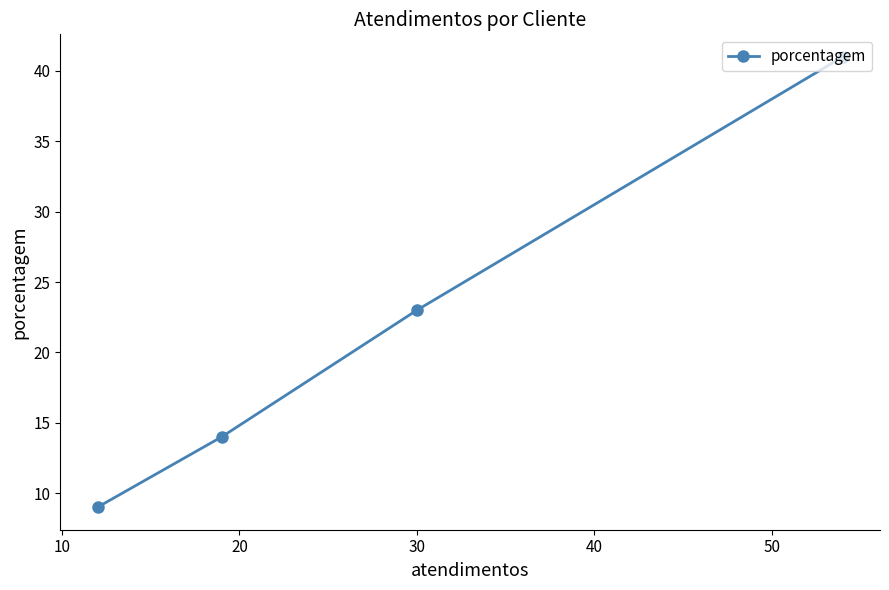

What is the average value?

22